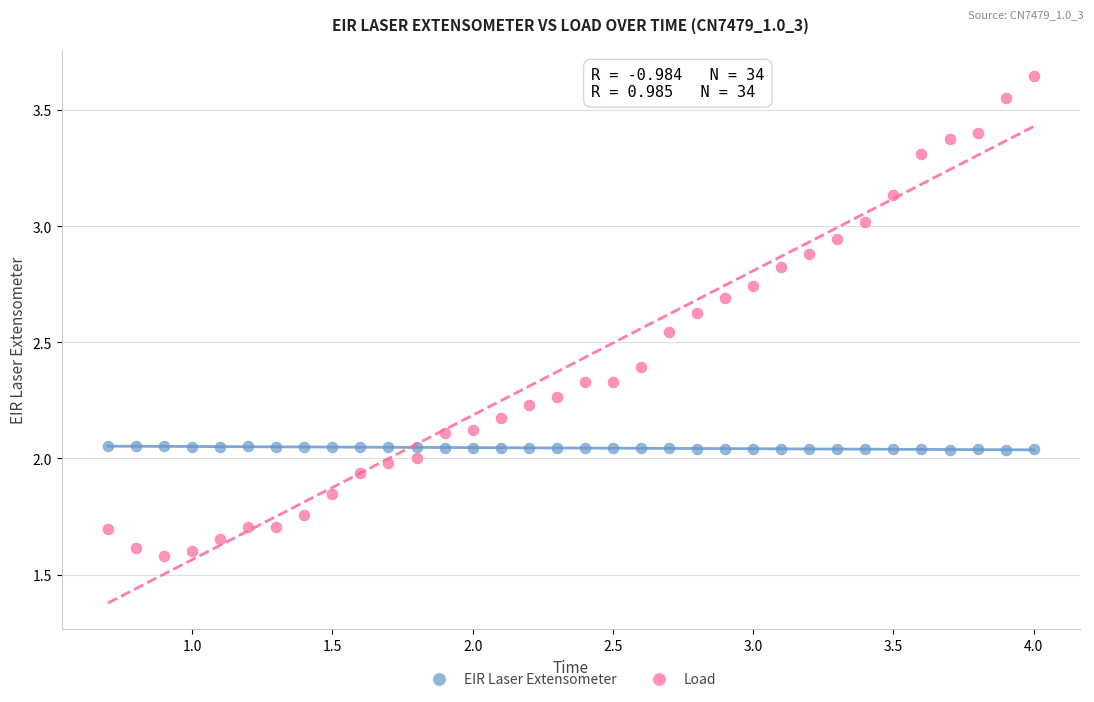

Across all data points, what is the range of X values (max minus min)?

3.3